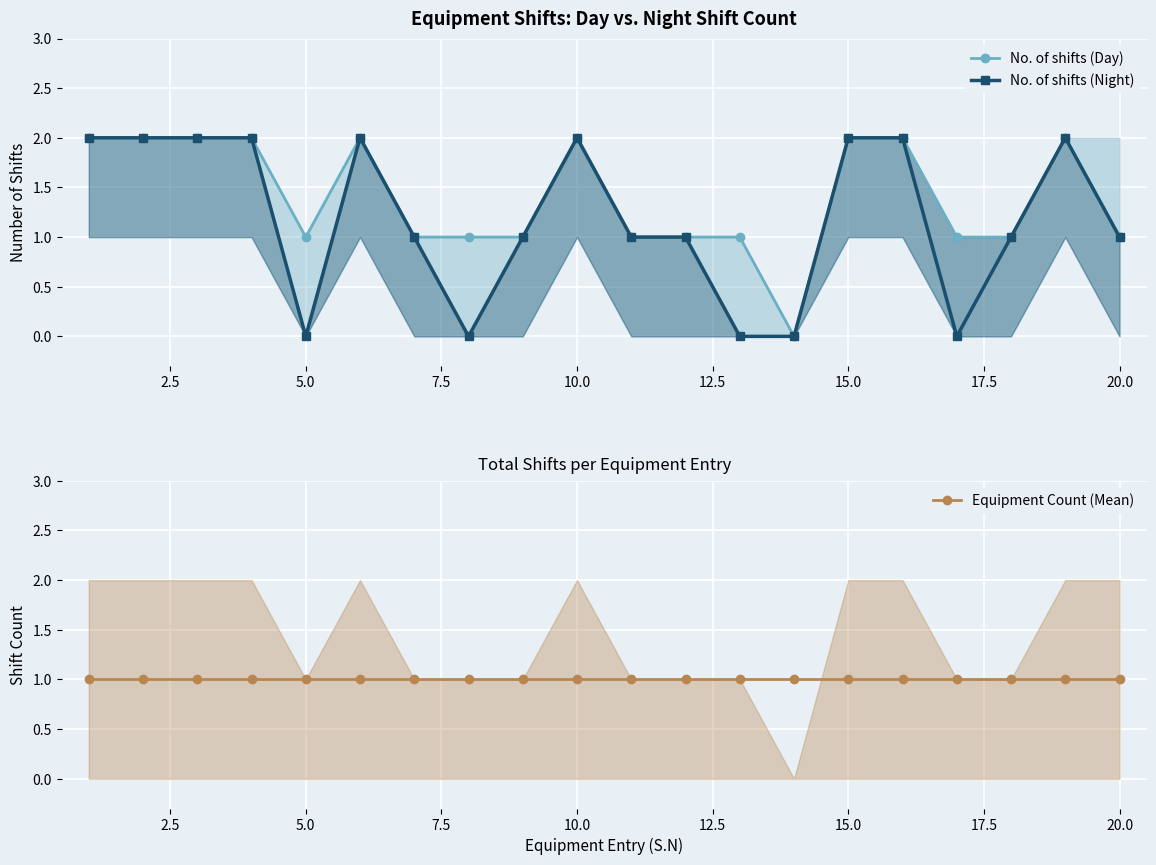

True or false: No. of shifts (Day) has more than 0 points higher than both neighbors.

True